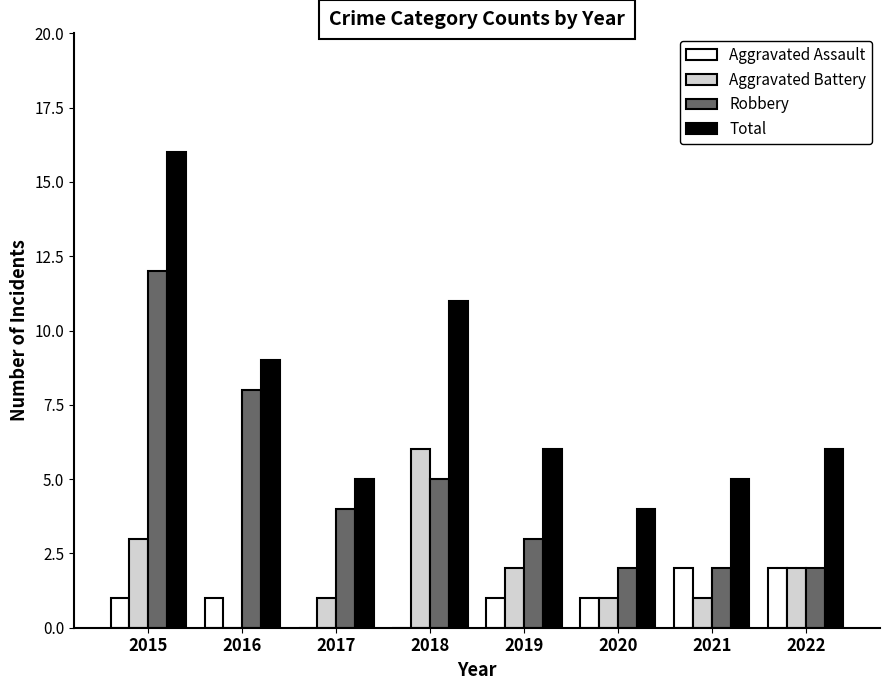

What is the difference between the Aggravated Assault values at 2017 and 2020?

1